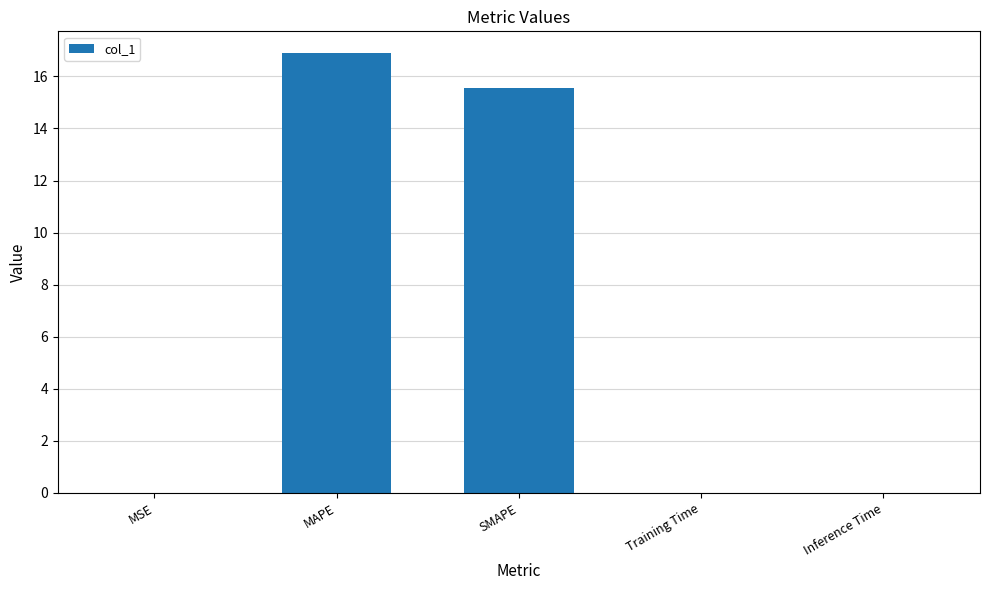

What is the sum of all values?

32.5